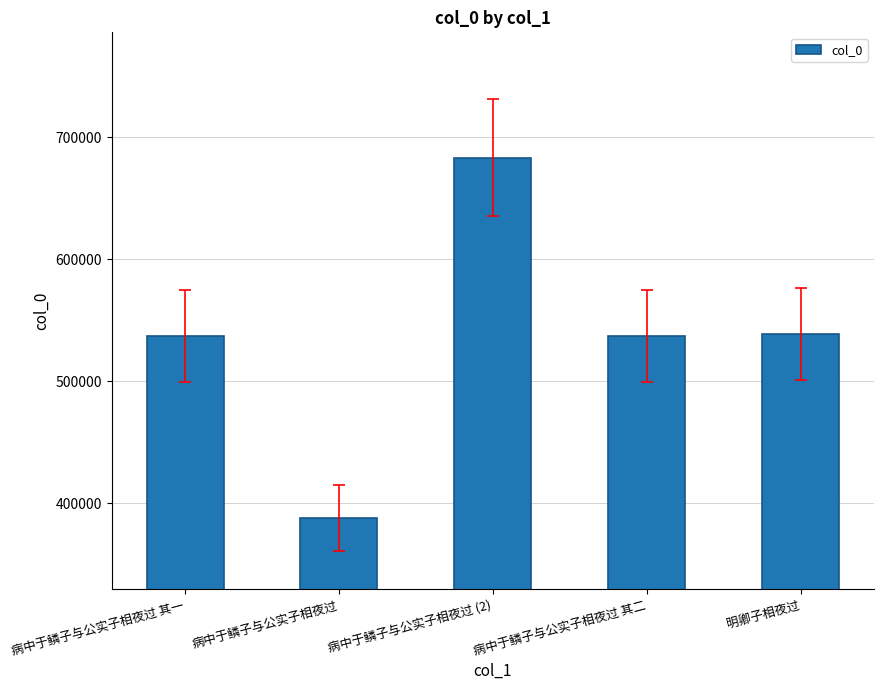

What is the change in value from 病中于鳞子与公实子相夜过 to 明卿子相夜过?

+150319